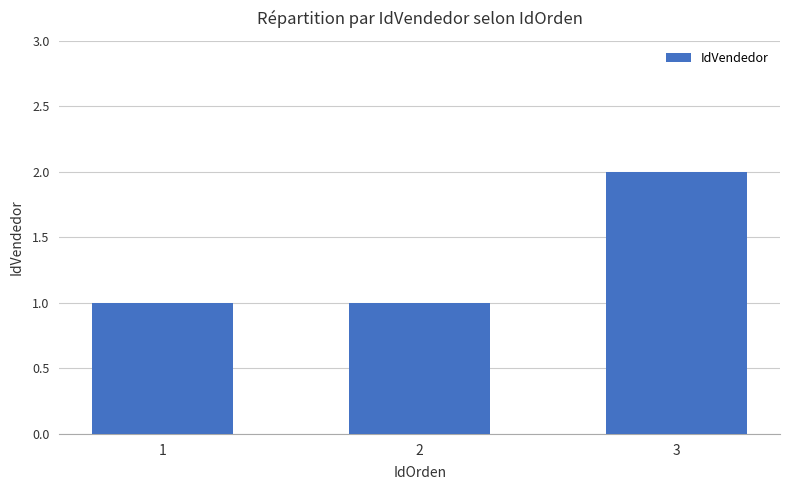

What is the minimum value shown in the chart?

1